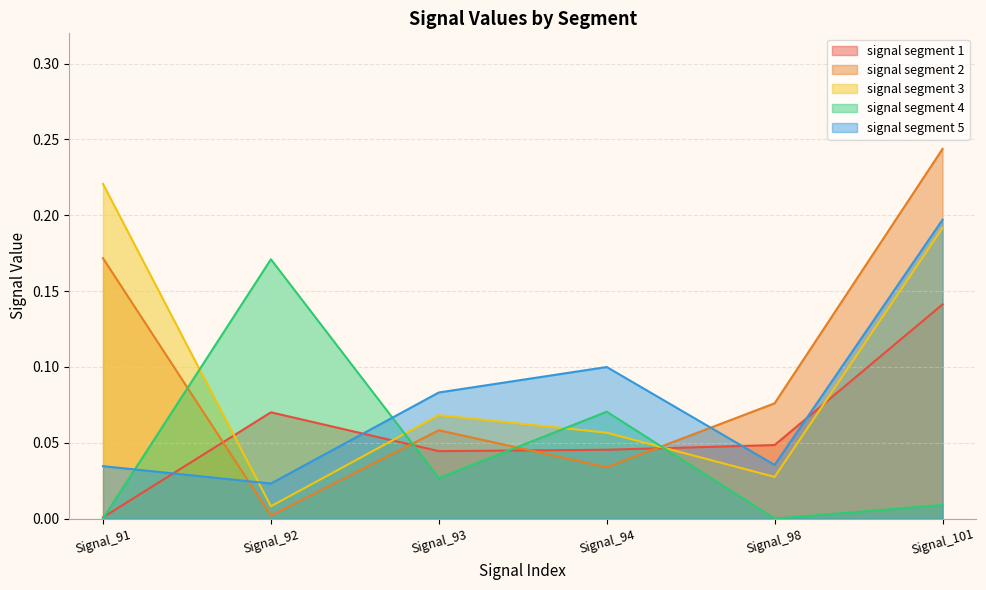

Reading left to right, extract all data points from this chart.

signal segment 1: 0.0	0.1	0.0	0.0	0.0	0.1
signal segment 2: 0.2	0.0	0.1	0.0	0.1	0.2
signal segment 3: 0.2	0.0	0.1	0.1	0.0	0.2
signal segment 4: 0.0	0.2	0.0	0.1	0.0	0.0
signal segment 5: 0.0	0.0	0.1	0.1	0.0	0.2